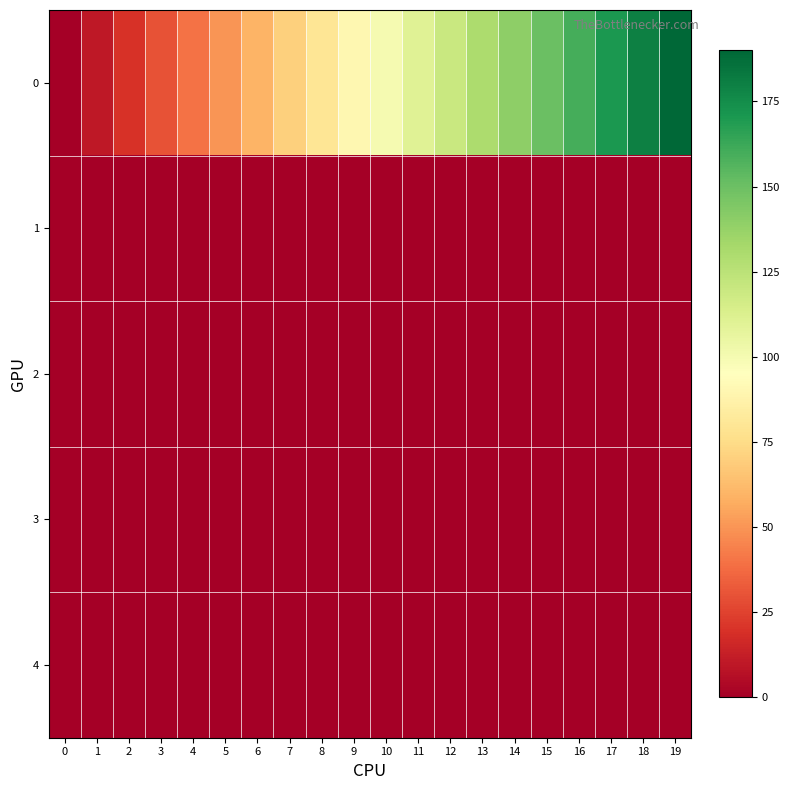

Reading left to right, what are all the values shown in this chart?

0: 0=0.0	1=10.0	2=20.0	3=30.0	4=40.0	5=50.0	6=60.0	7=70.0	8=80.0	9=90.0	10=100.0	11=110.0	12=120.0	13=130.0	14=140.0	15=150.0	16=160.0	17=170.0	18=180.0	19=190.0
1: 0=0.2	1=0.5	2=0.5	3=0.6	4=0.6	5=0.6	6=0.6	7=0.6	8=0.6	9=0.6	10=0.6	11=0.6	12=0.6	13=0.6	14=0.6	15=0.6	16=0.6	17=0.6	18=0.6	19=0.6
2: 0=0.2	1=0.4	2=0.4	3=0.4	4=0.4	5=0.4	6=0.4	7=0.4	8=0.4	9=0.4	10=0.4	11=0.4	12=0.4	13=0.4	14=0.4	15=0.4	16=0.4	17=0.4	18=0.4	19=0.4
3: 0=0.1	1=0.0	2=0.0	3=0.0	4=0.0	5=0.0	6=0.0	7=0.0	8=0.0	9=0.0	10=0.0	11=0.0	12=0.0	13=0.0	14=0.0	15=0.0	16=0.0	17=0.0	18=0.0	19=0.0
4: 0=0.4	1=0.1	2=0.0	3=0.0	4=0.0	5=0.0	6=0.0	7=0.0	8=0.0	9=0.0	10=0.0	11=0.0	12=0.0	13=0.0	14=0.0	15=0.0	16=0.0	17=0.0	18=0.0	19=0.0